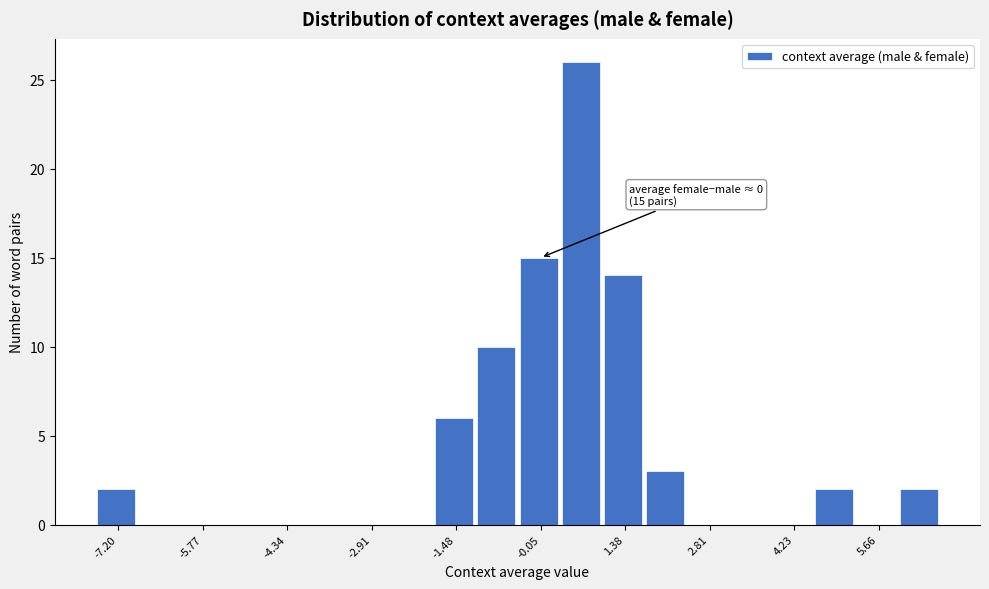

Read against the x-axis, roughly where is the centre of the tallest bar?

0.6